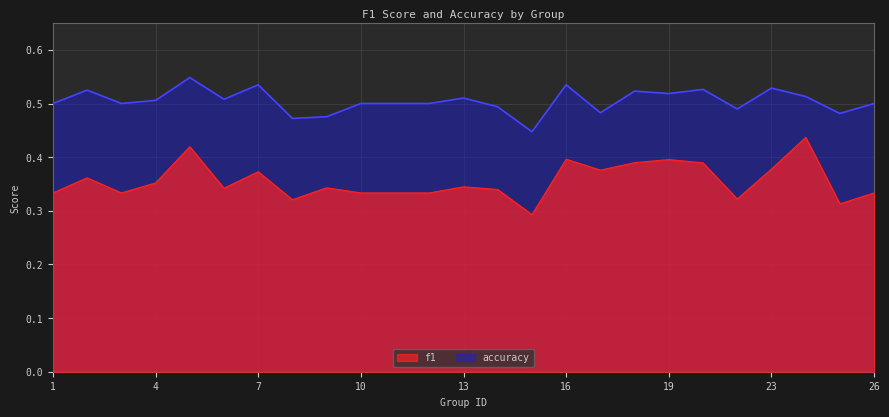

What is the sum of all f1 values?

8.9